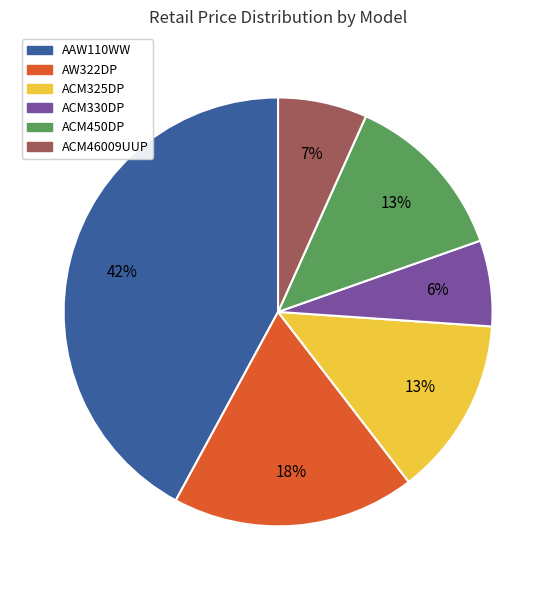

Is it true that ACM450DP is 13% of the pie?

True